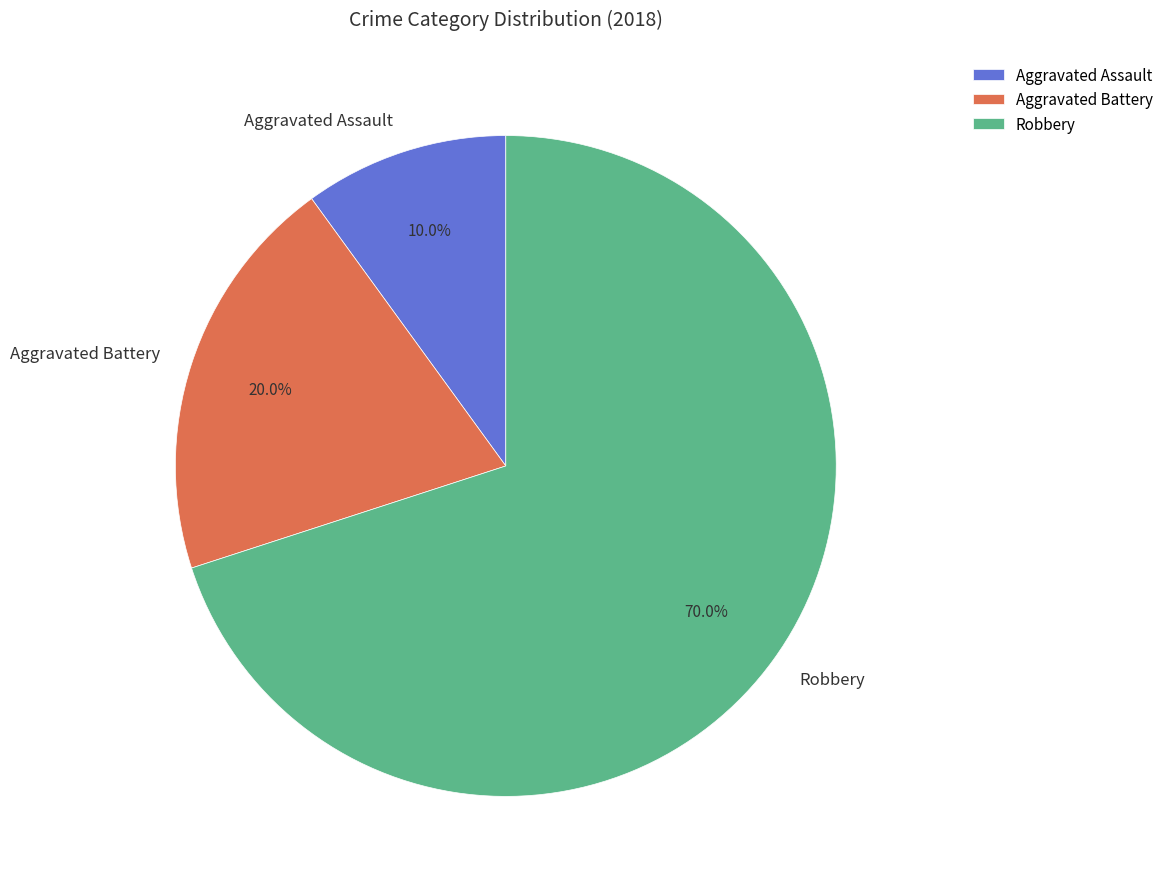

Which has a higher value, Robbery or Aggravated Assault?

Robbery